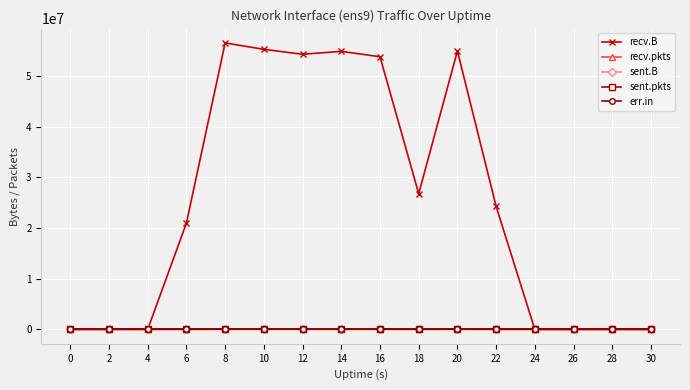

What is the value of the recv.pkts point at the 8th from the left?

49233